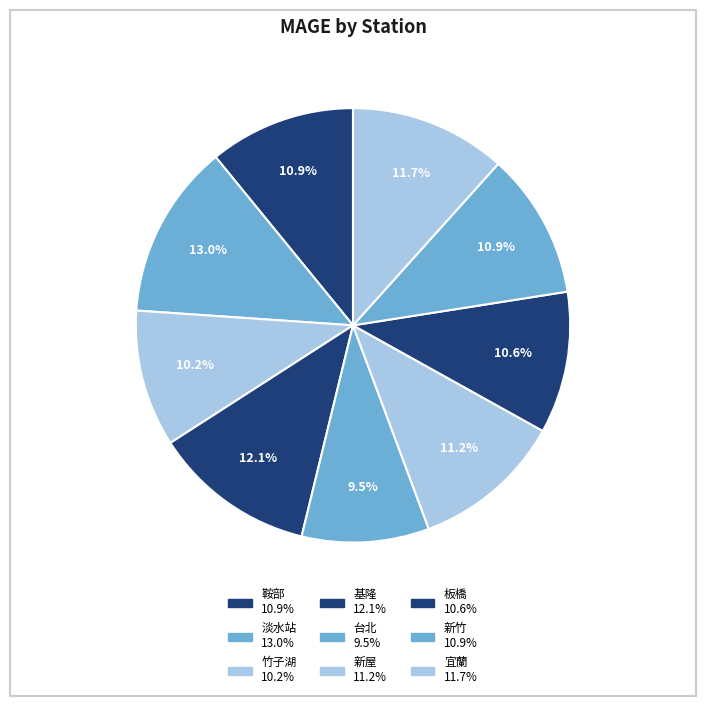

Is it true that 新屋 is 1% of the pie?

False